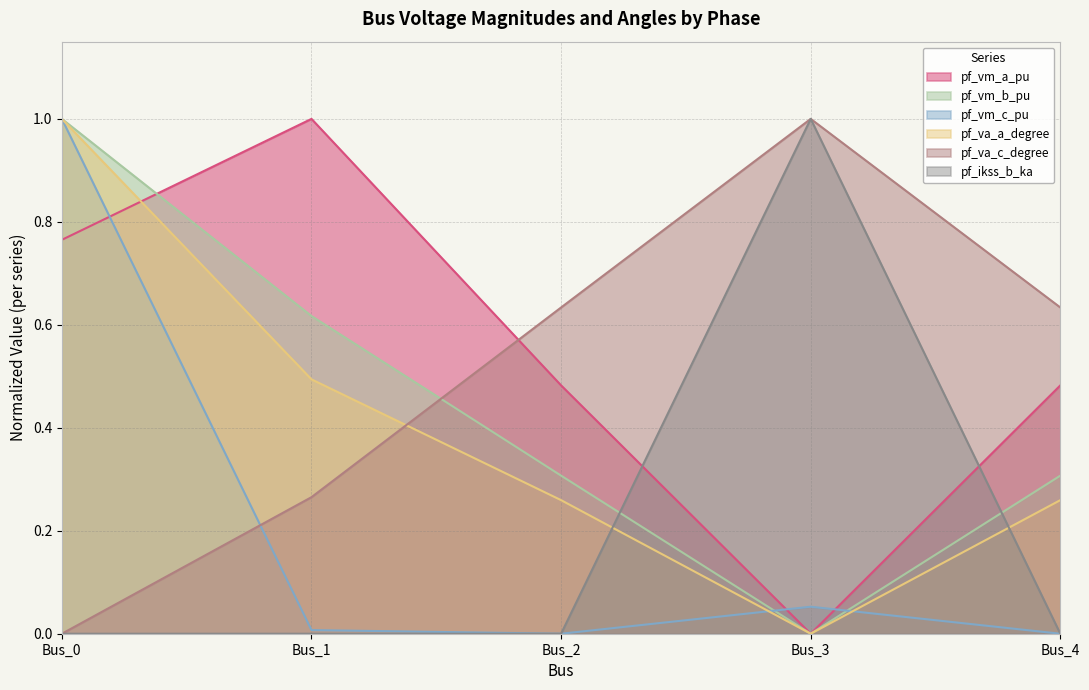

Reading left to right, what are all the values shown in this chart?

pf_vm_a_pu: Bus_0=0.8	Bus_1=1.0	Bus_2=0.5	Bus_3=0.0	Bus_4=0.5
pf_vm_b_pu: Bus_0=1.0	Bus_1=0.6	Bus_2=0.3	Bus_3=0.0	Bus_4=0.3
pf_vm_c_pu: Bus_0=1.0	Bus_1=0.0	Bus_2=0.0	Bus_3=0.1	Bus_4=0.0
pf_va_a_degree: Bus_0=1.0	Bus_1=0.5	Bus_2=0.3	Bus_3=0.0	Bus_4=0.3
pf_va_c_degree: Bus_0=0.0	Bus_1=0.3	Bus_2=0.6	Bus_3=1.0	Bus_4=0.6
pf_ikss_b_ka: Bus_0=0.0	Bus_1=0.0	Bus_2=0.0	Bus_3=1.0	Bus_4=0.0